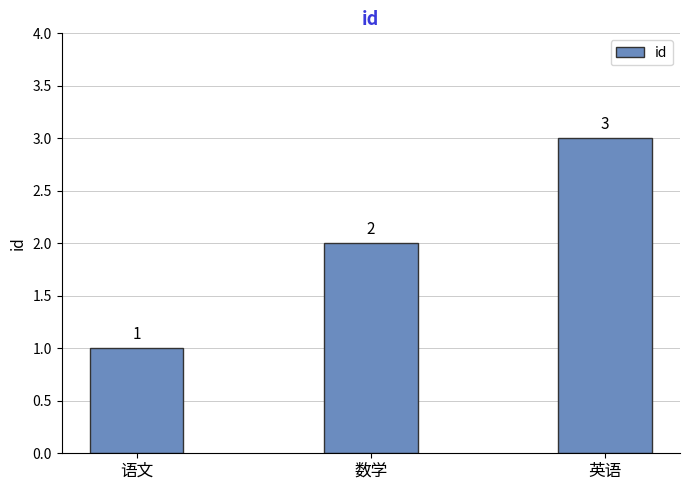

What is the difference between the values at 语文 and 数学?

1